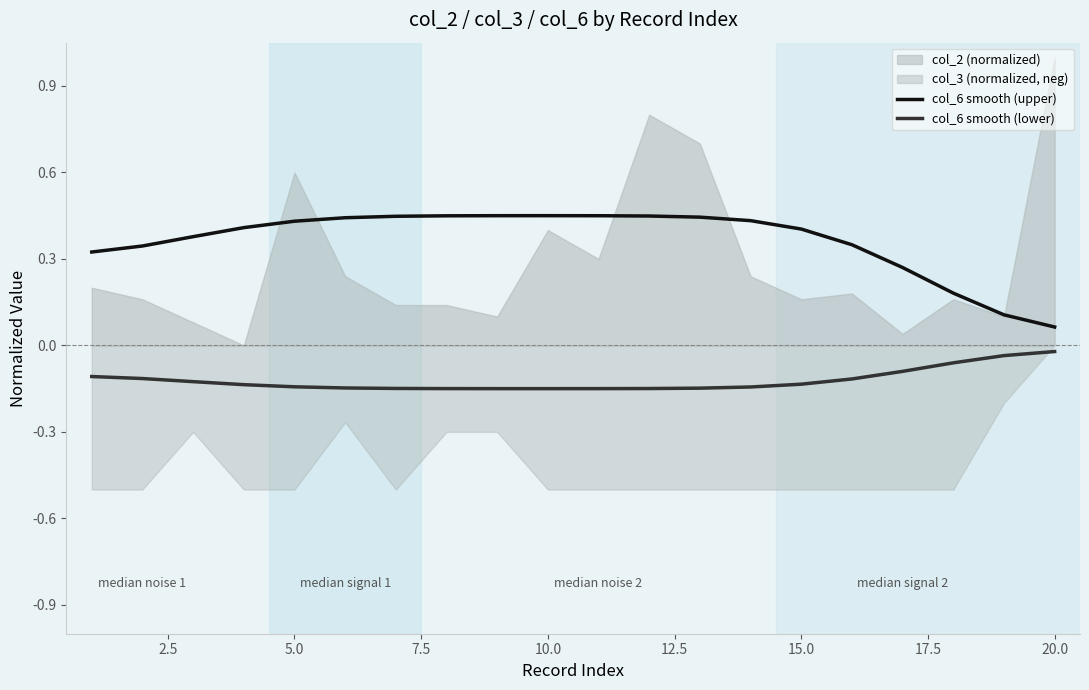

True or false: col_6 smooth (upper) has more than 2 points higher than both neighbors.

False